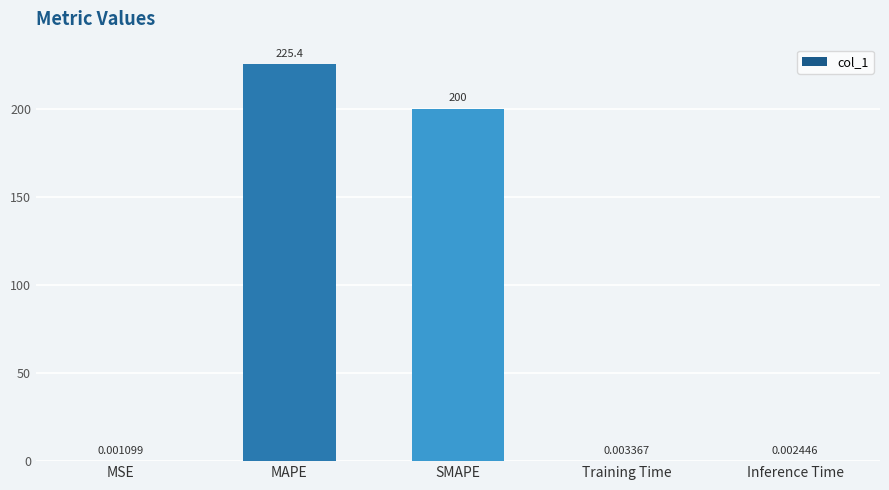

Between Inference Time and SMAPE, which is larger?

SMAPE